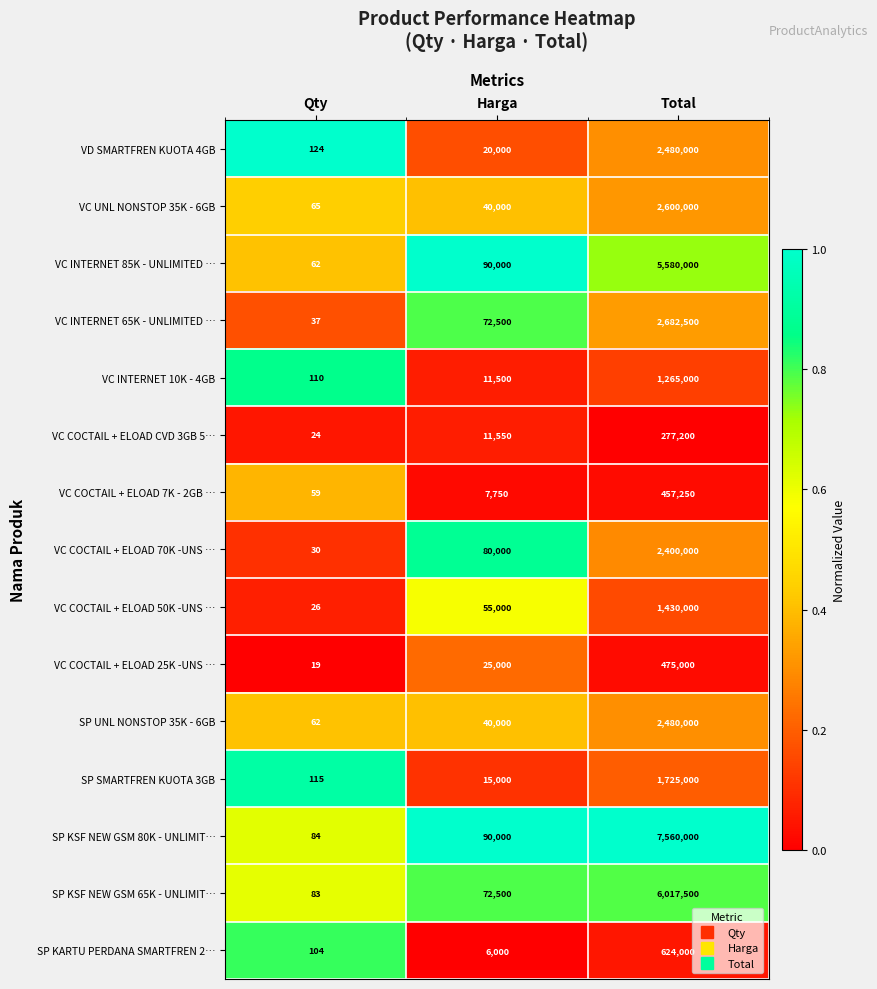

True or false: VC INTERNET 10K - 4GB has a value of 2263171 at Total.

False